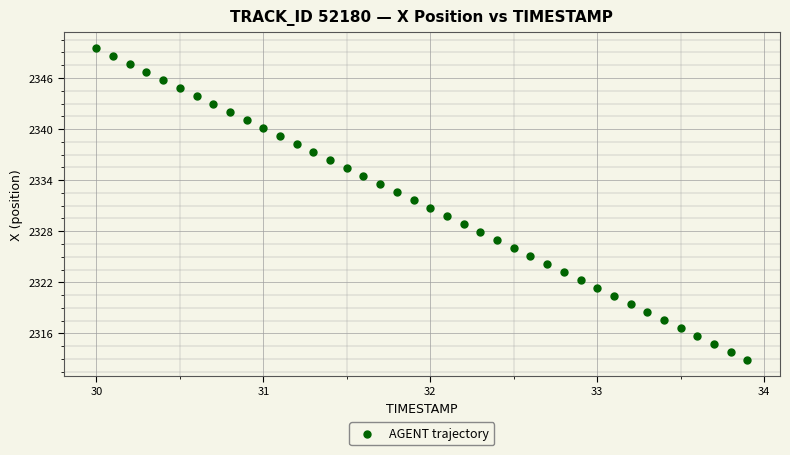

What is the range of X values (max minus min)?

3.9